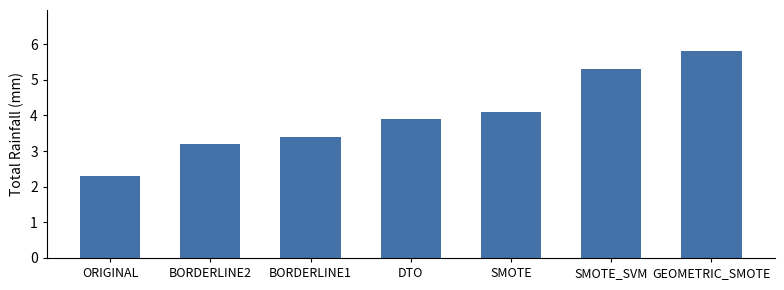

Rank the categories by value from lowest to highest.

ORIGINAL, BORDERLINE2, BORDERLINE1, DTO, SMOTE, SMOTE_SVM, GEOMETRIC_SMOTE